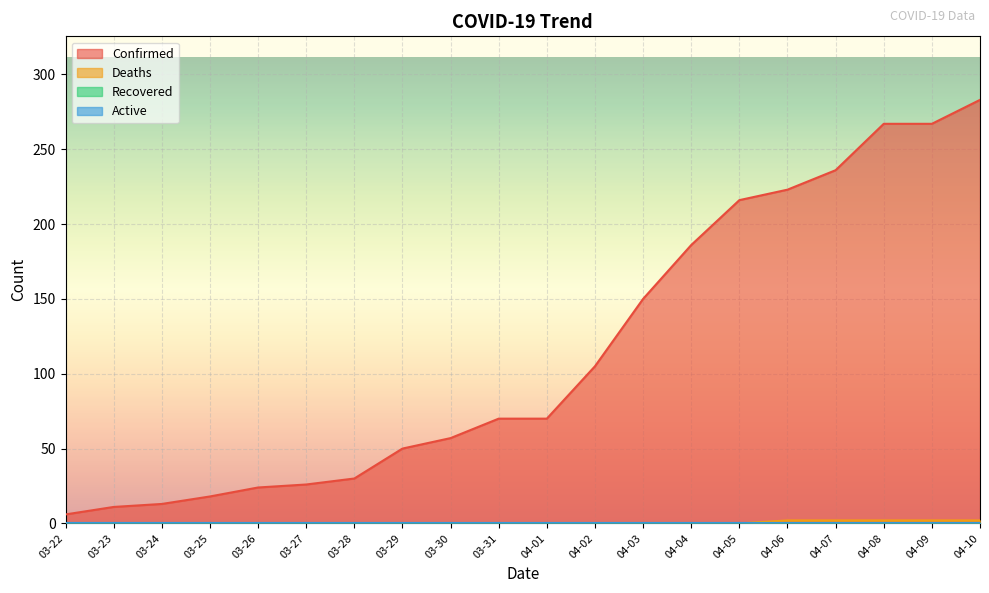

What is the average value of the Confirmed series?

115